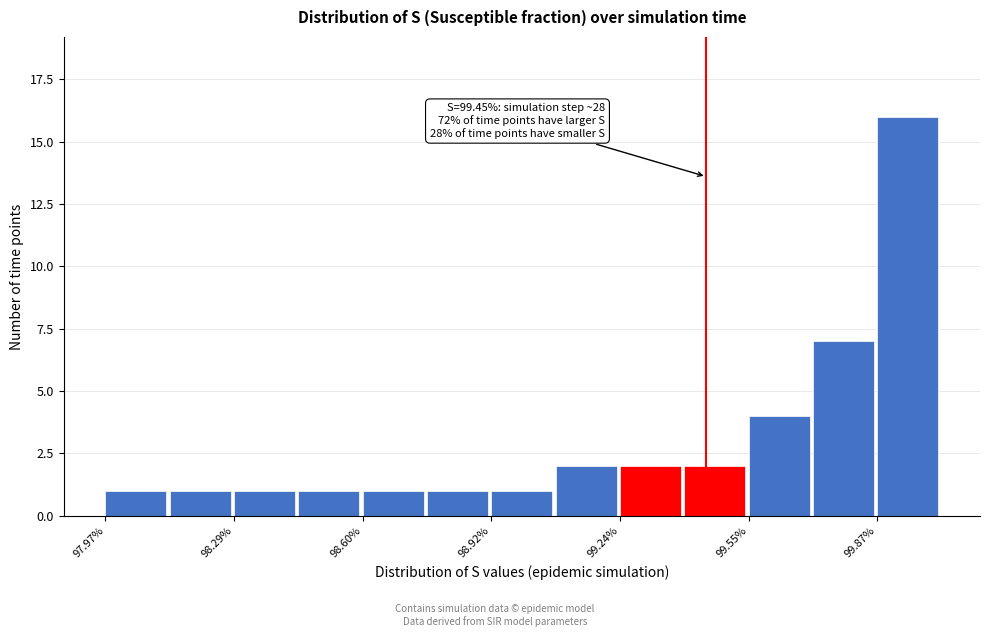

Read against the x-axis, roughly where is the centre of the tallest bar?

99.95